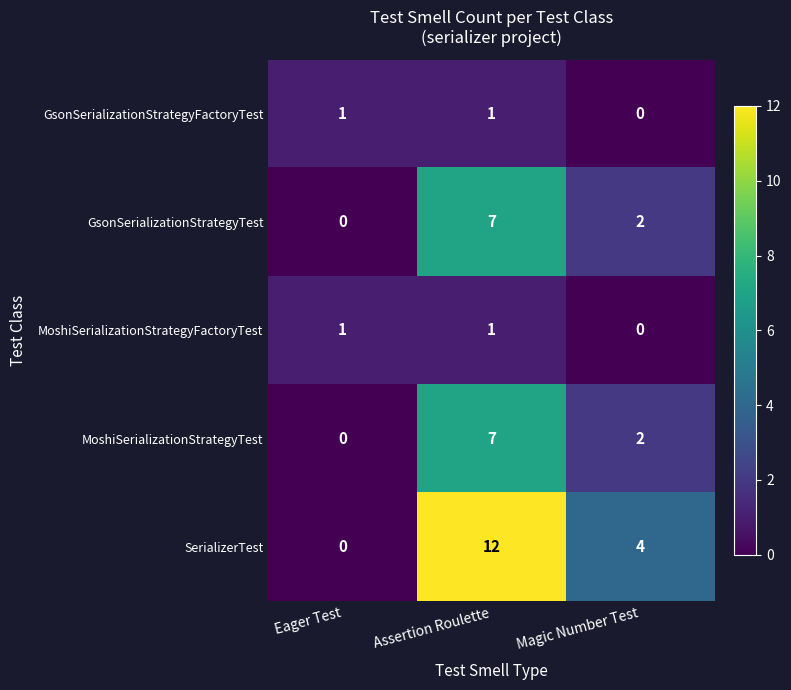

At which label is SerializerTest closest to 6?

Magic Number Test